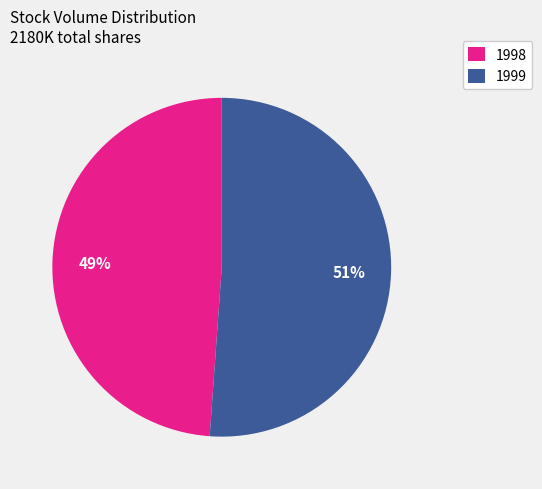

Combined, do 1998 and 1999 account for over 50%?

Yes